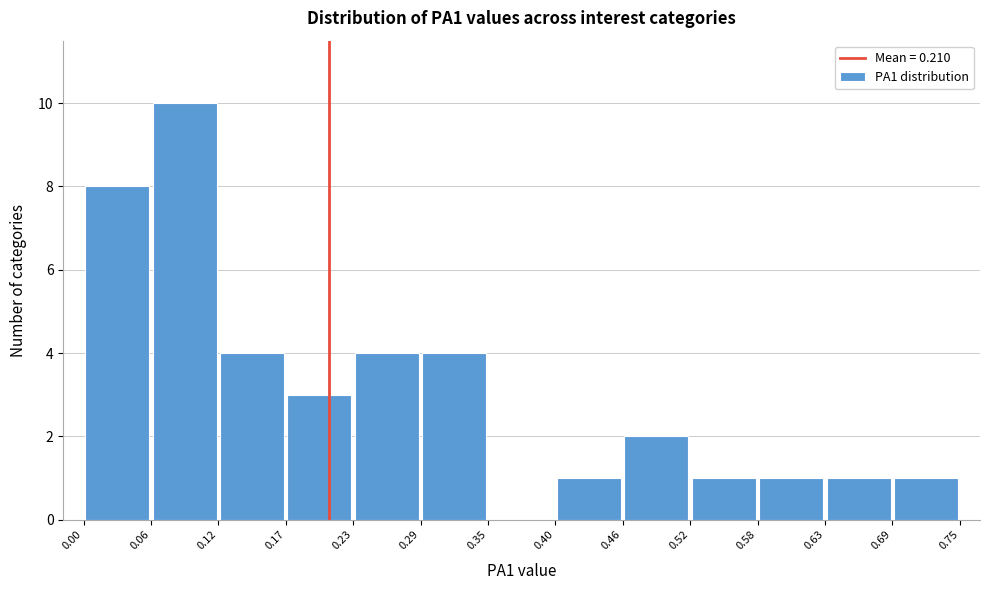

Reading left to right, list every bar in this chart as the range it spans on the x-axis followed by its height. The values are not printed on the chart, so give them approximately, as read against the axis.

0.00 to 0.06: 8
0.06 to 0.12: 10
0.12 to 0.17: 4
0.17 to 0.23: 3
0.23 to 0.29: 4
0.29 to 0.35: 4
0.35 to 0.40: 0
0.40 to 0.46: 1
0.46 to 0.52: 2
0.52 to 0.58: 1
0.58 to 0.63: 1
0.63 to 0.69: 1
0.69 to 0.75: 1